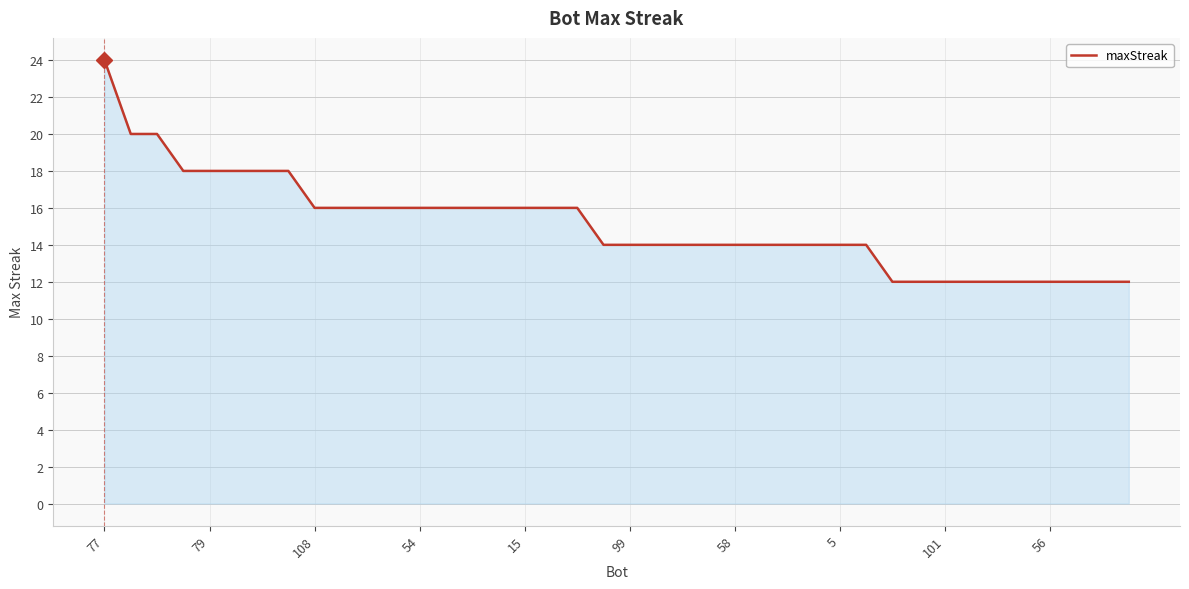

What is the difference between the maximum and minimum values?

12